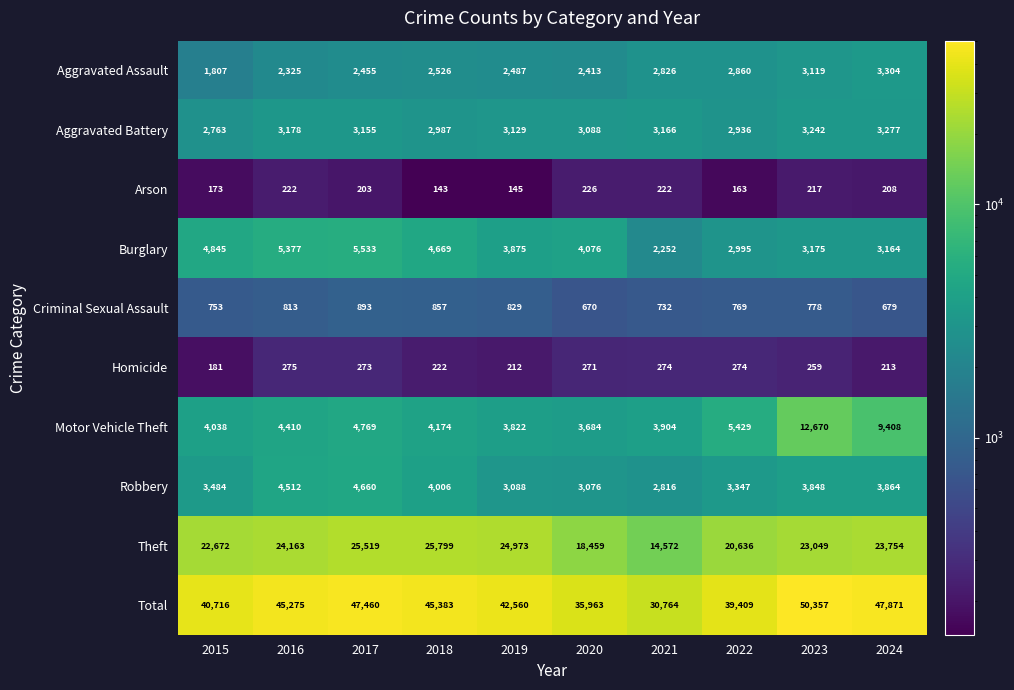

At which category does the chart reach its minimum across all series?

2018